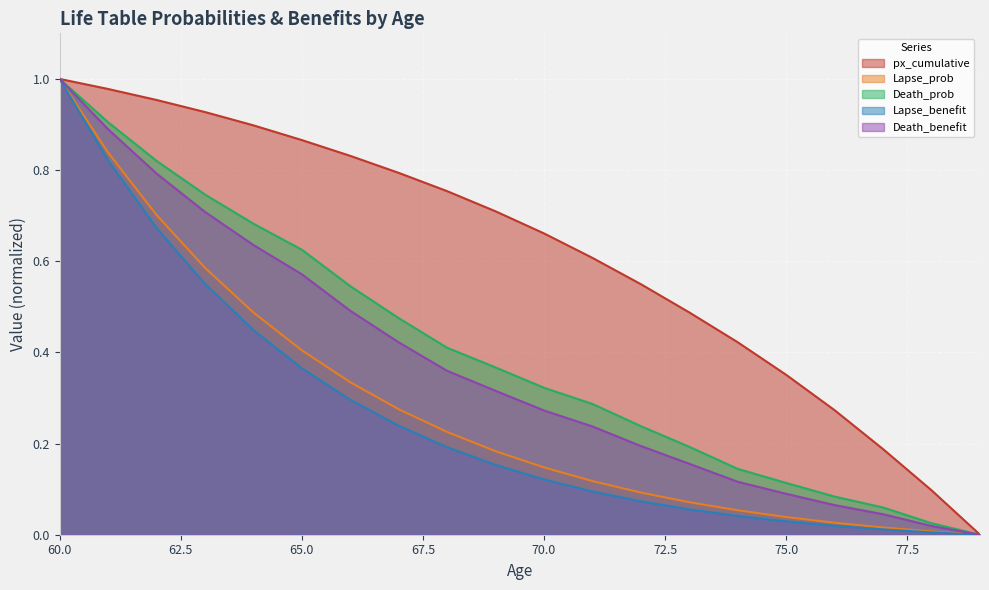

At which label does Lapse_prob reach its peak?

60.0